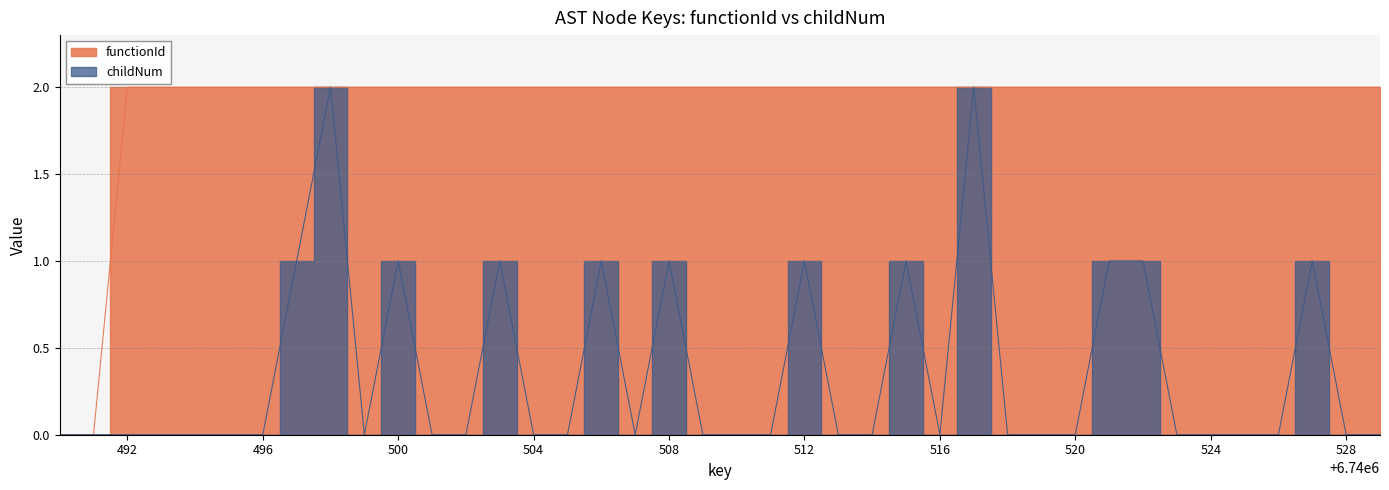

Count the childNum values in the range 0 to 1.

38